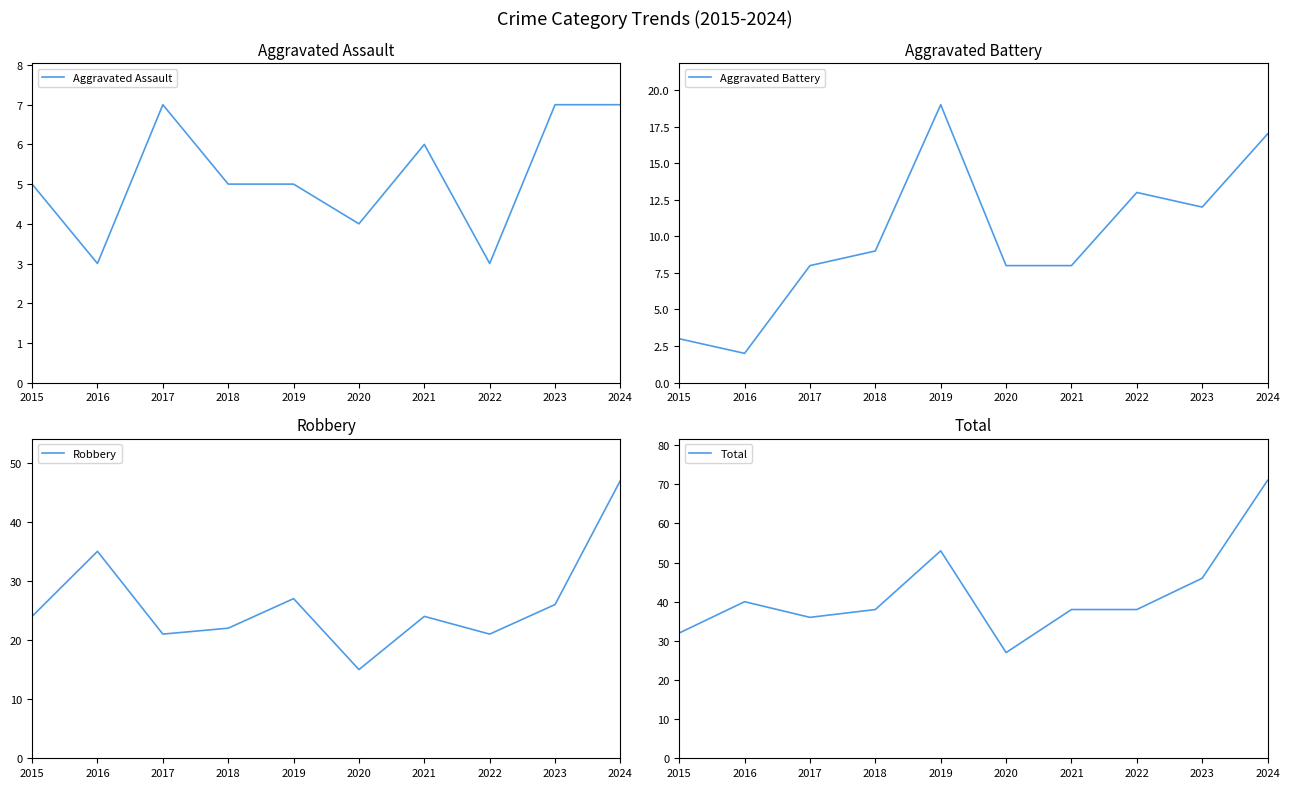

What is the difference between the Aggravated Assault values at 2018 and 2021?

1